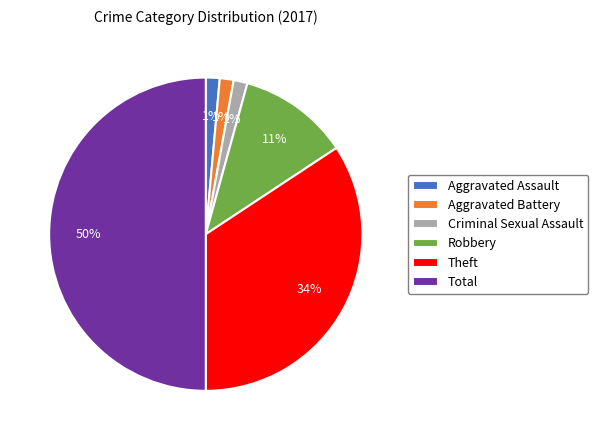

The Theft slice represents 29% of the pie. True or false?

False